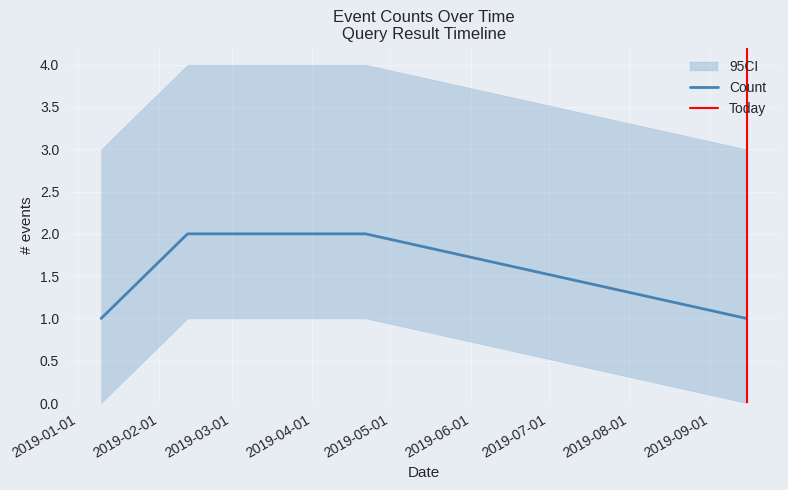

What is the change in value from 2019-02-12 00:16:00 to 2019-09-15 03:19:00?

-1